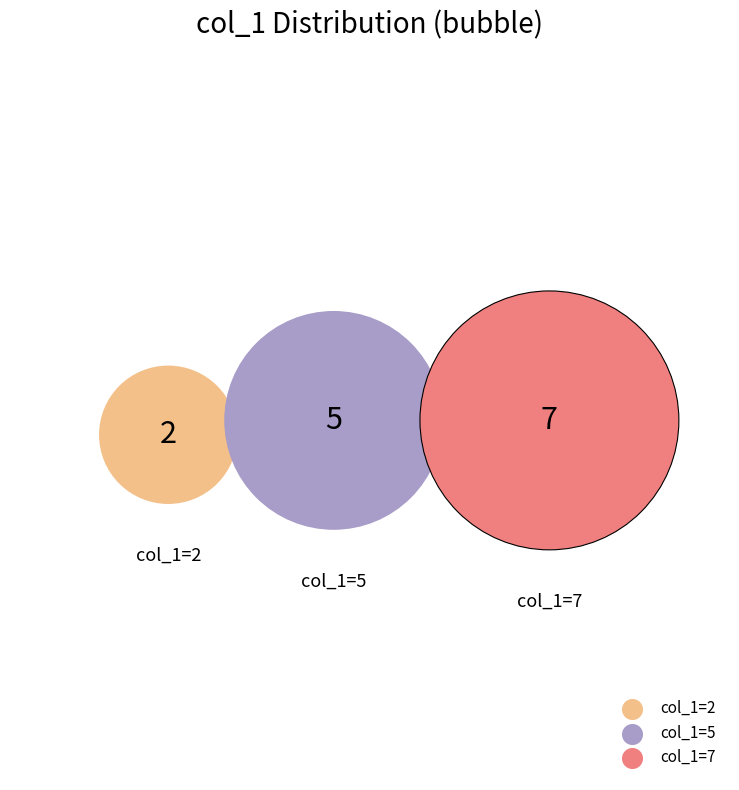

Does 7 represent more than half of the total?

No